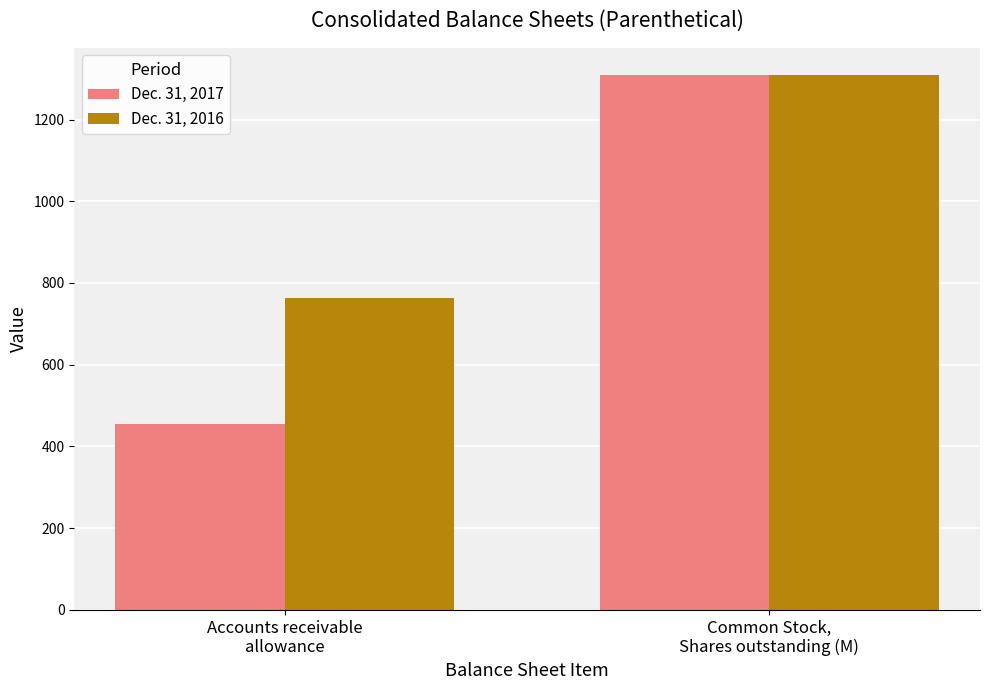

Reading left to right, list all the values displayed in this chart.

Dec. 31, 2017: 455	1308
Dec. 31, 2016: 763	1310